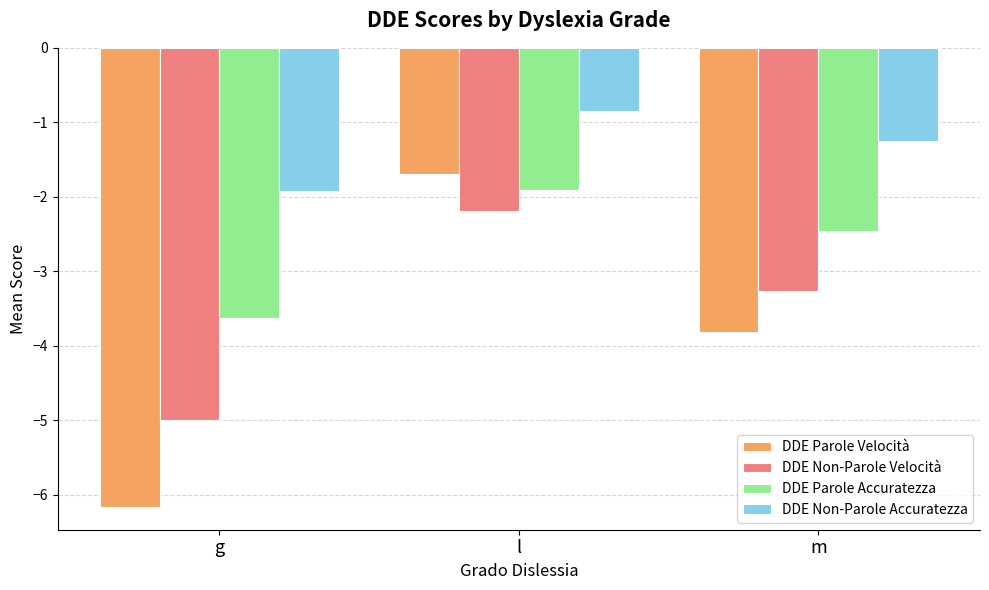

Are the bars horizontal?

No